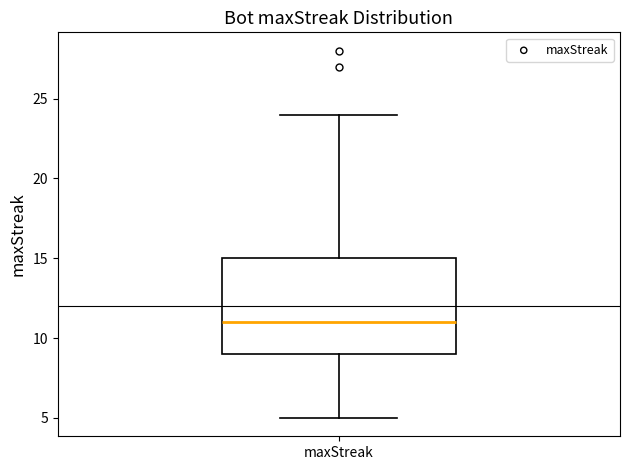

Transcribe this box plot: give where the median line is, the range the box spans, and where the two whiskers end, as read against the y-axis. The values are not printed on the chart, so give them approximately, as read against the axis.

median 11, box 9 to 15, whiskers 5 to 24